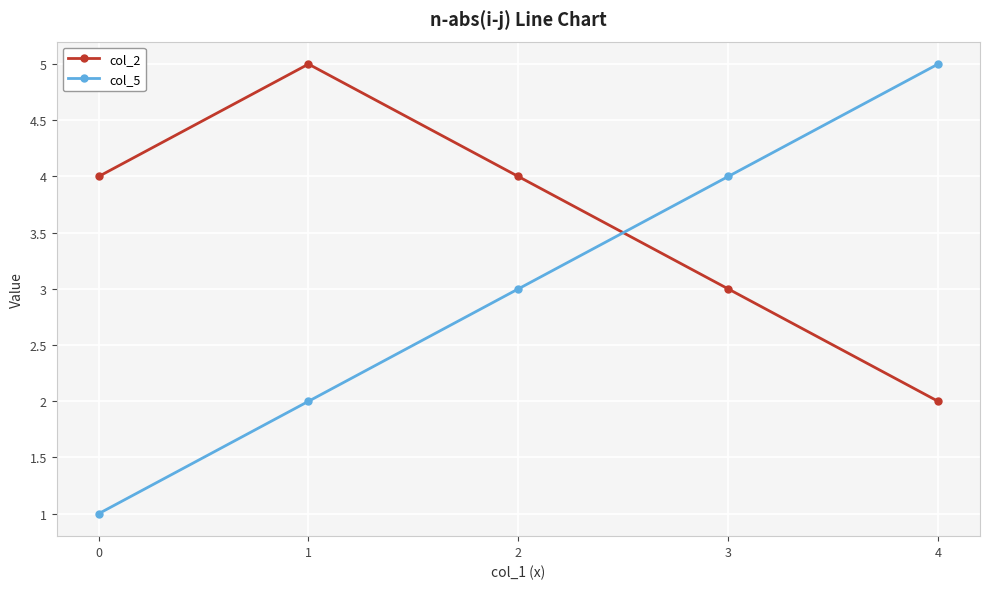

What is the average value of the col_2 series?

4